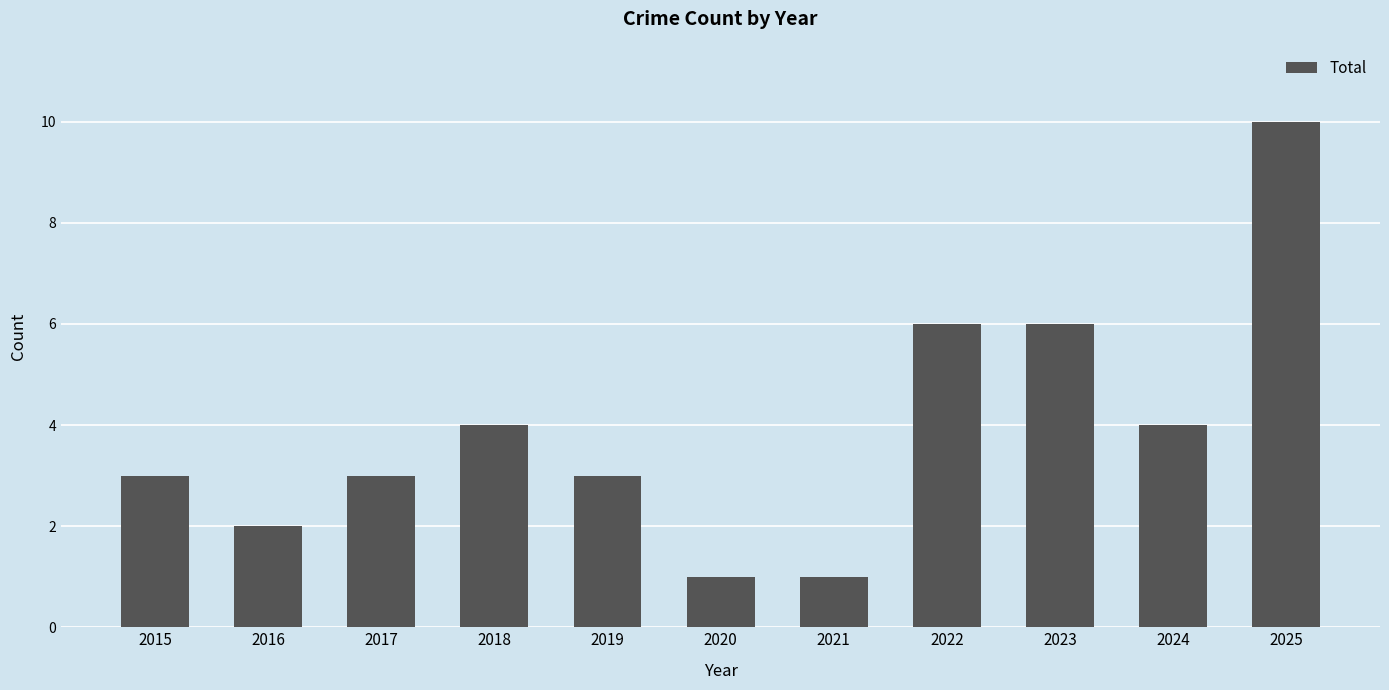

What is the maximum value shown in the chart?

10